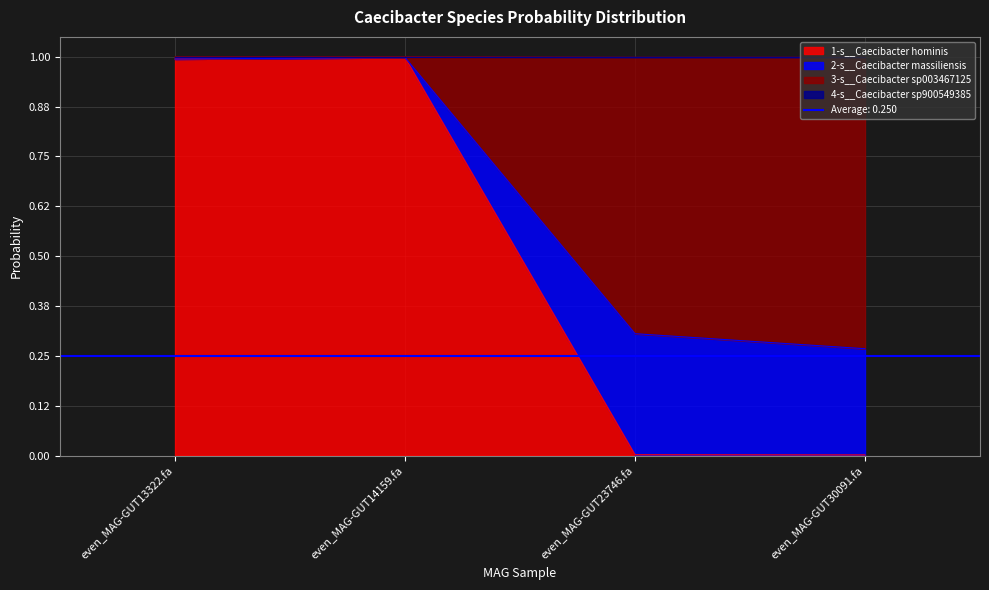

True or false: 1-s__Caecibacter hominis has a value of 0.0 at even_MAG-GUT30091.fa.

True